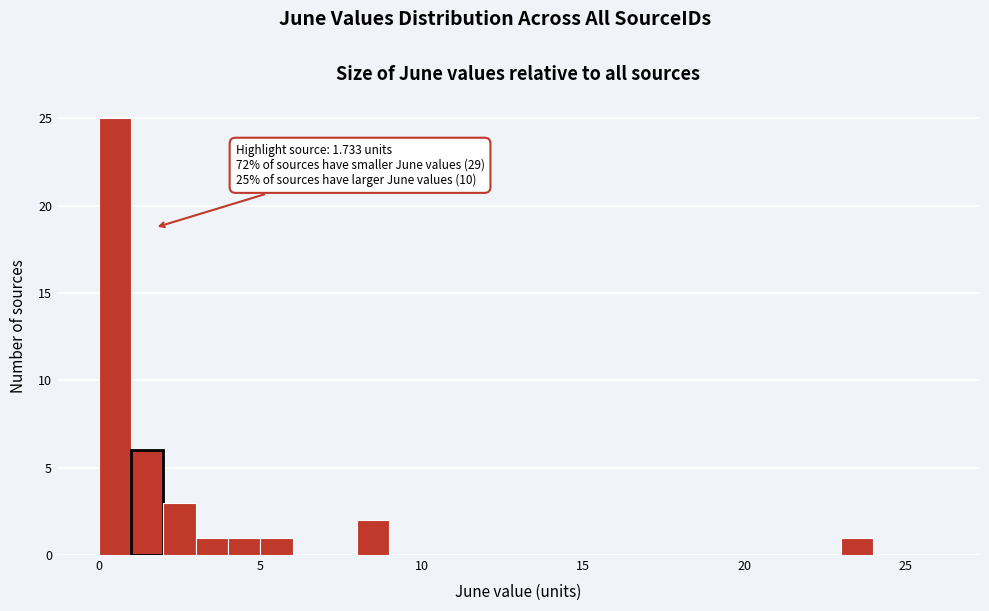

Around what value on the x-axis is the tallest bar? Give the approximate position of its centre, as read against the axis.

0.5